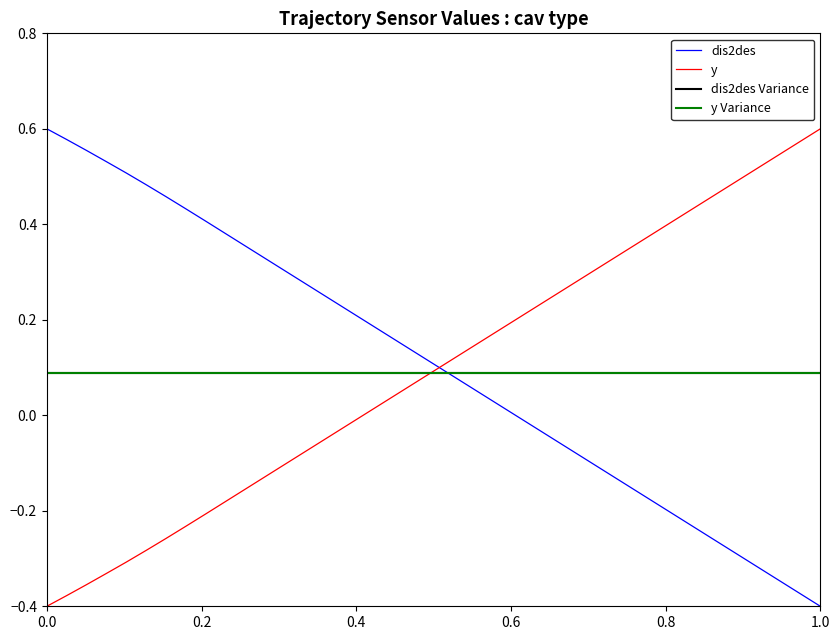

What is the sum of all dis2des values?

4.3